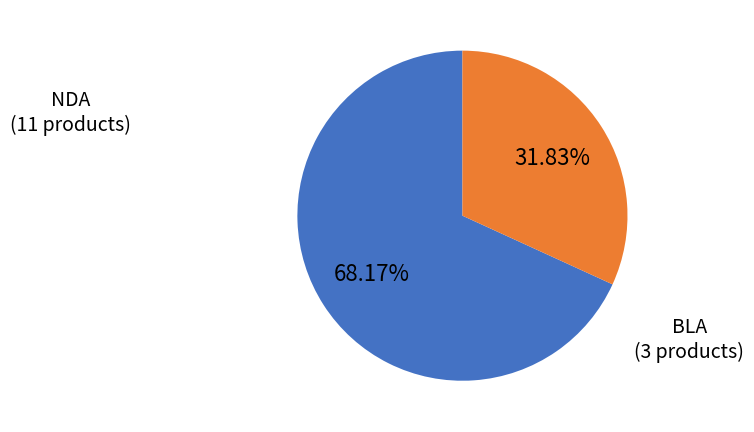

Which slice is the smallest?

BLA